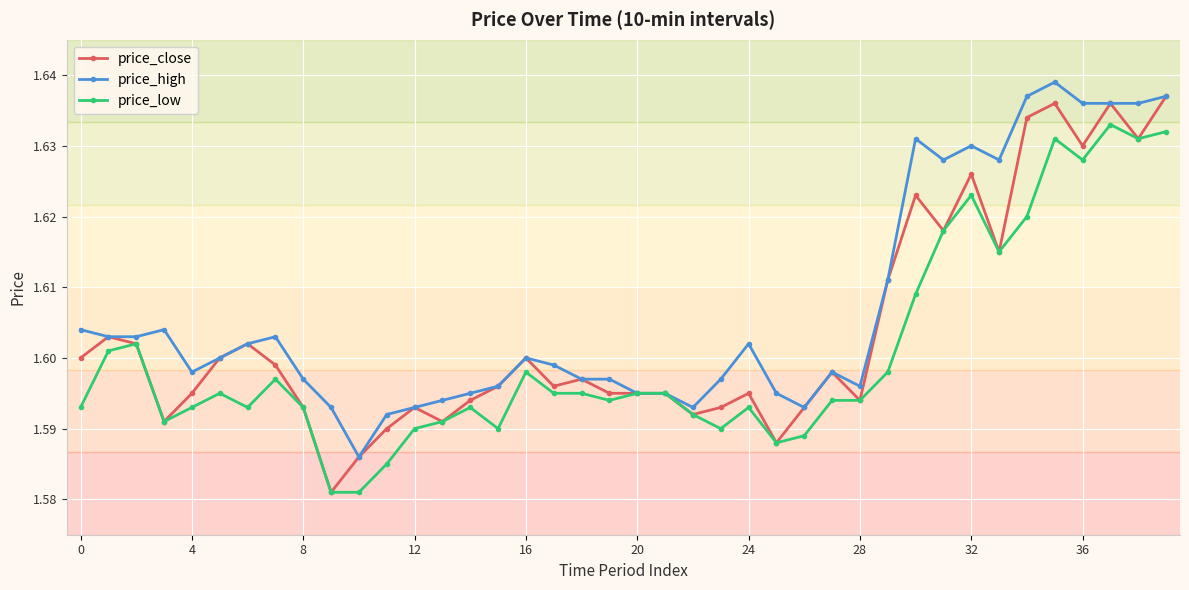

At how many categories does at least one series exceed 1?

40